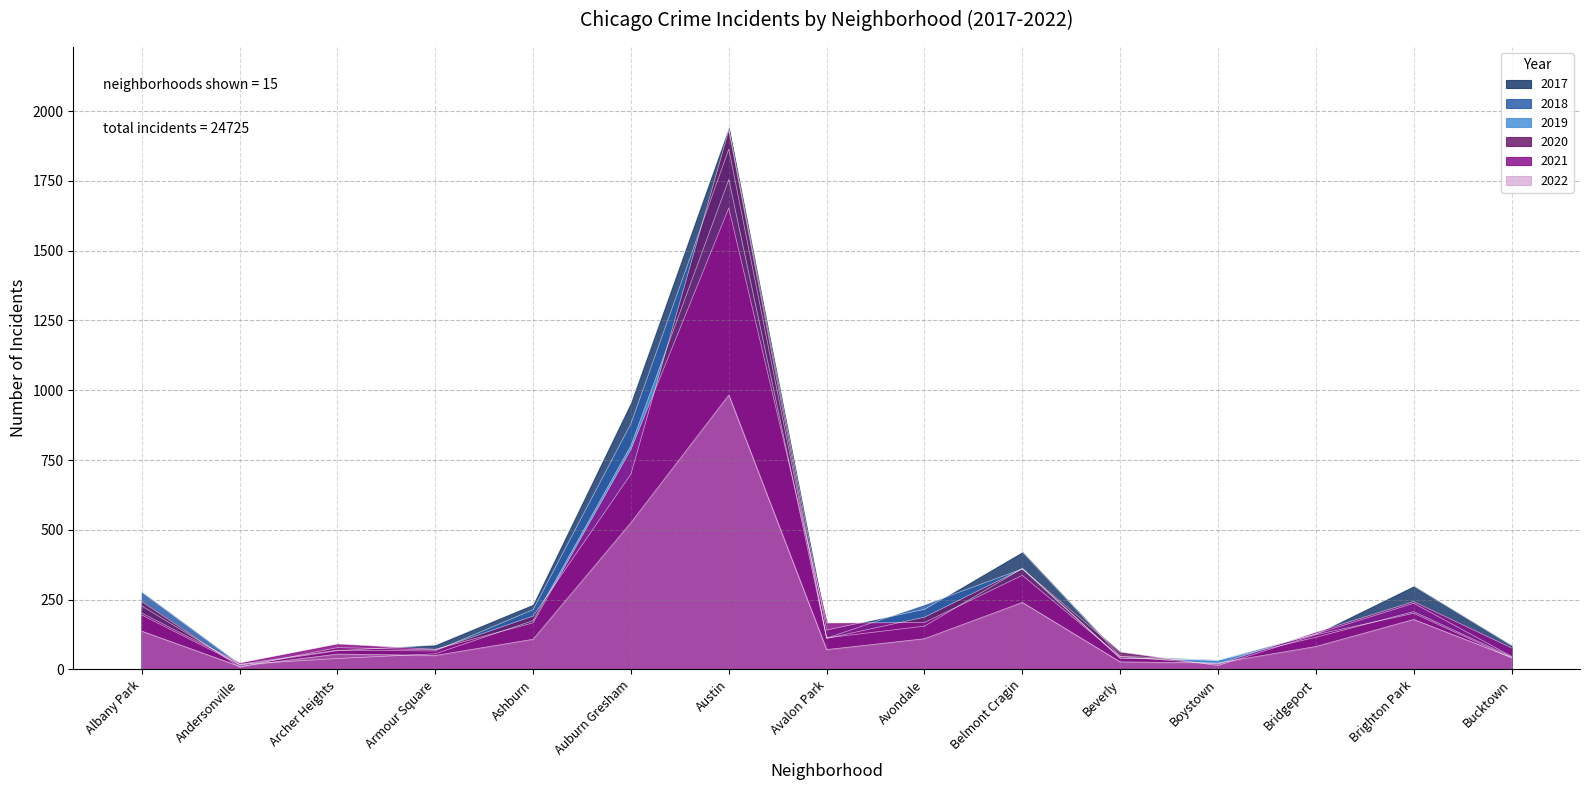

True or false: 2018 has more than 2 points higher than both neighbors.

True